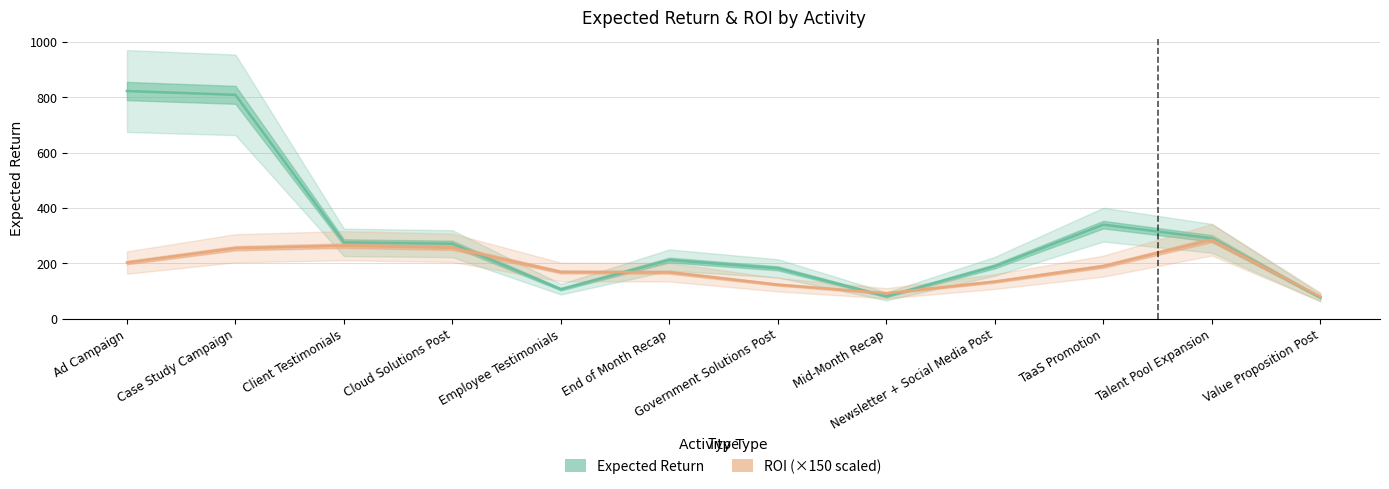

What is the label of the 11th point from the left?

Talent Pool Expansion